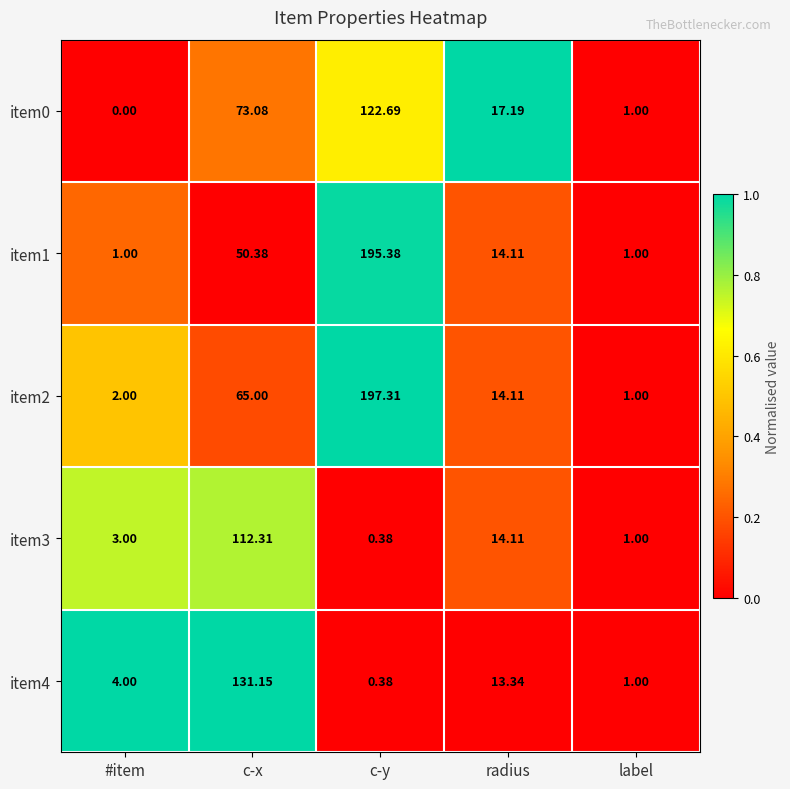

Which category has the lowest value in the item2 series?

label